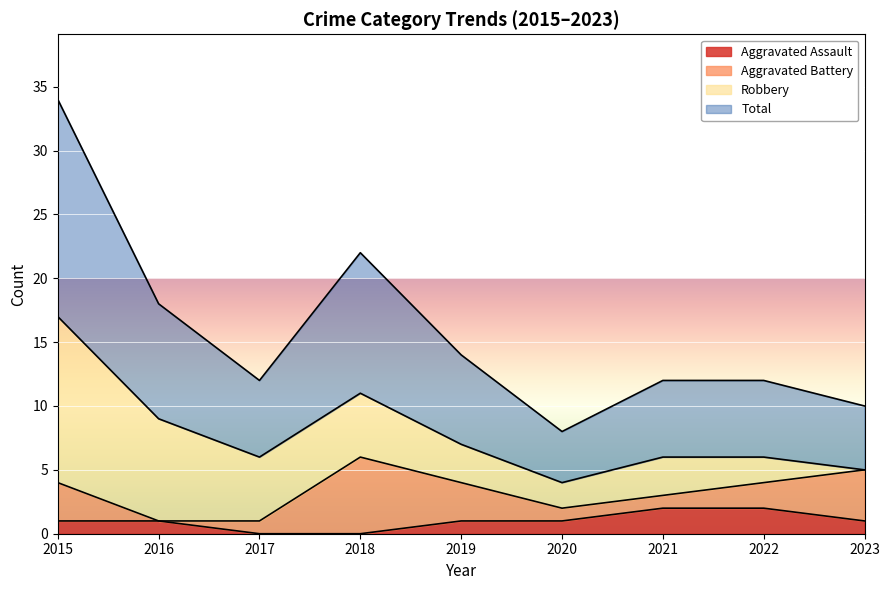

How many values in the Total series exceed 6?

4